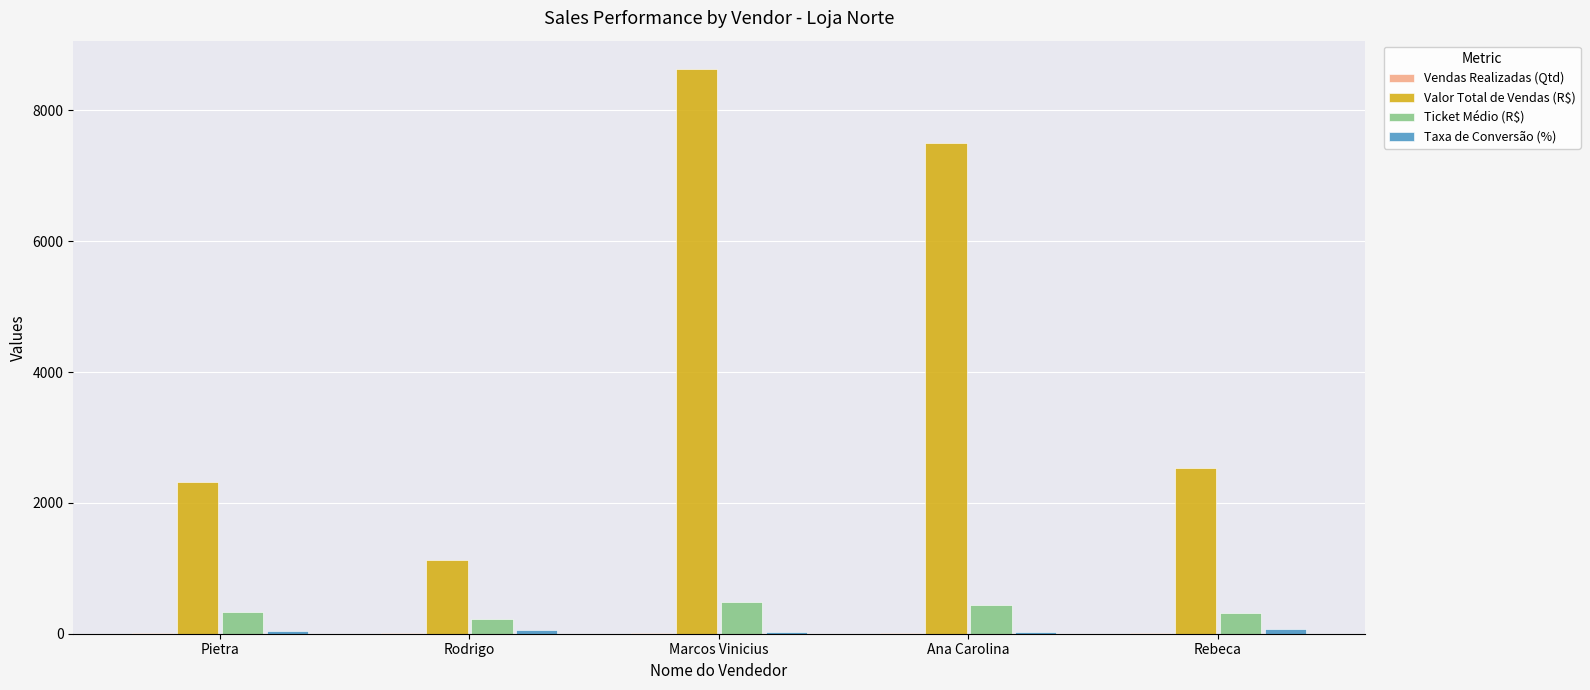

True or false: Valor Total de Vendas (R$) has a value of 1127.6 at Rodrigo.

True